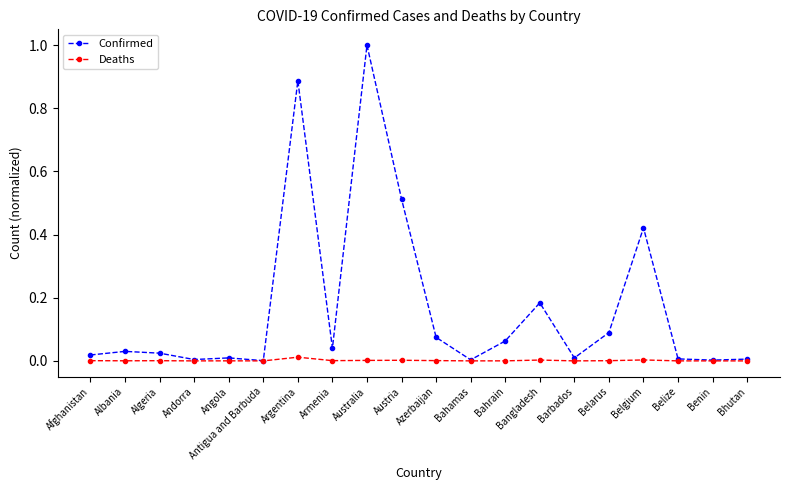

Which series changed the most between Armenia and Azerbaijan?

Confirmed